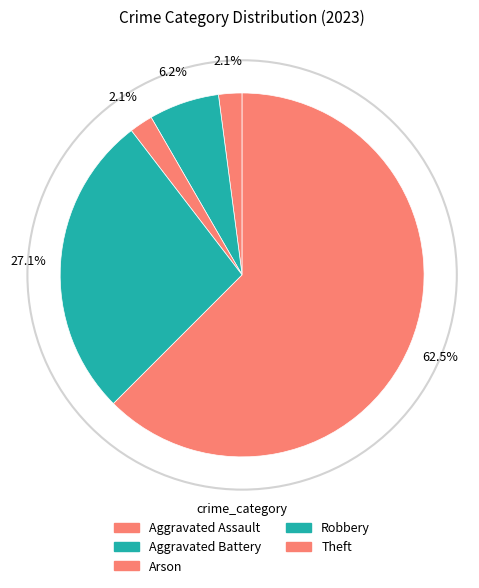

How many segments does this pie chart have?

5